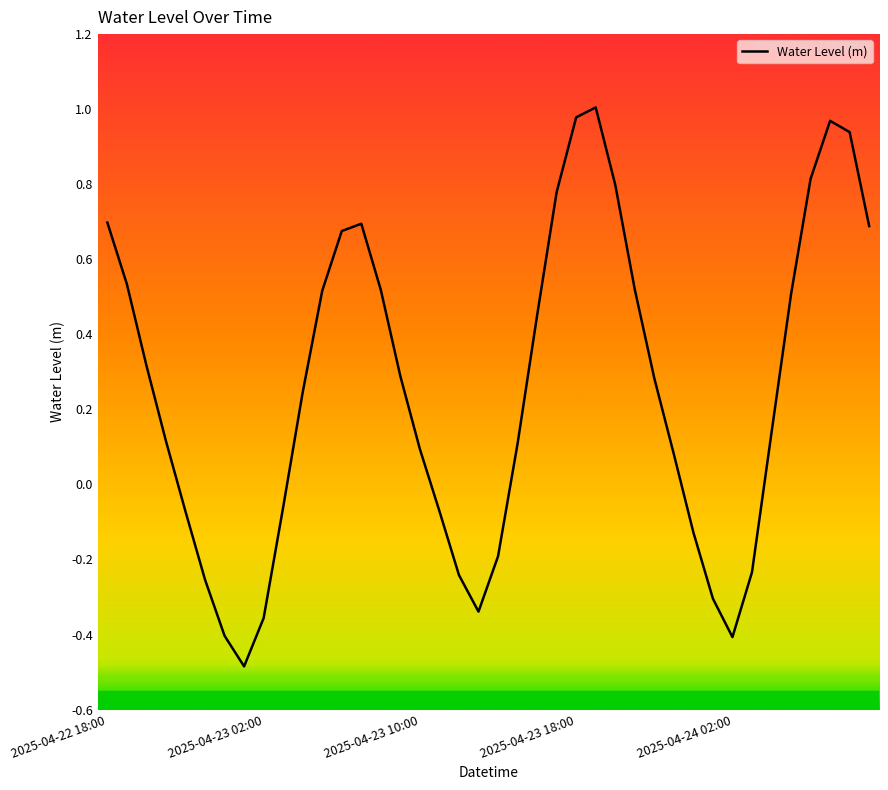

What is the smallest value displayed?

-0.5